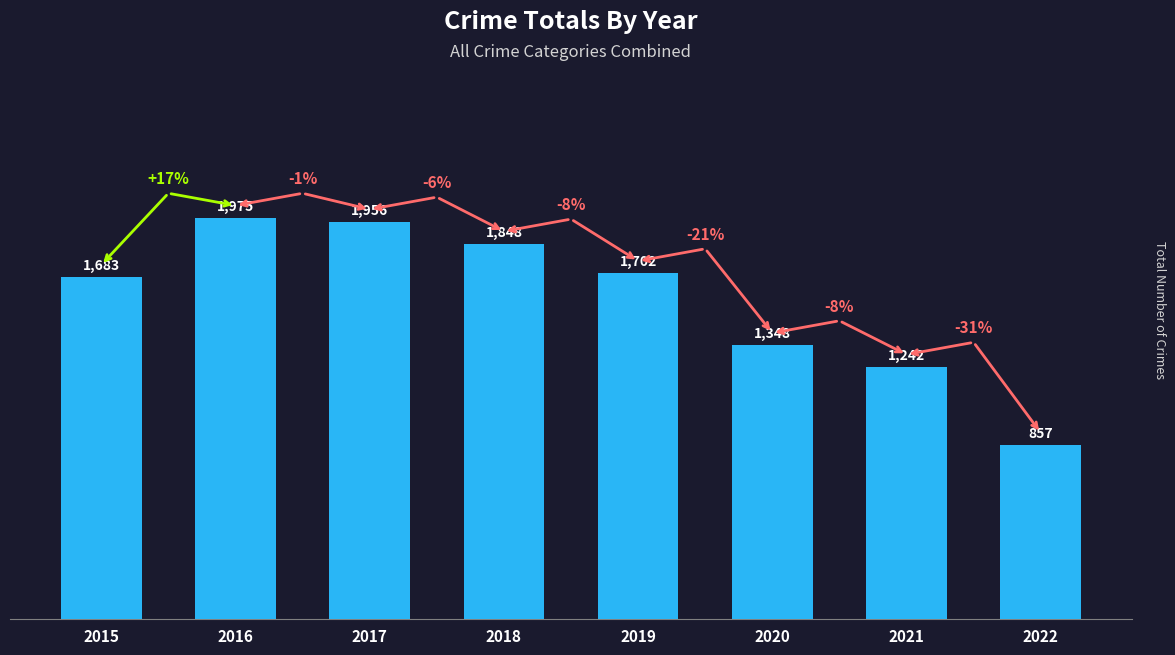

What is the minimum value shown in the chart?

857